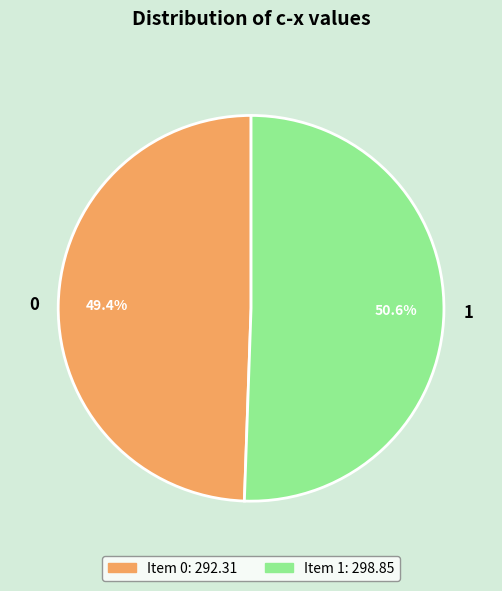

True or false: 0 accounts for 49% of the total.

True